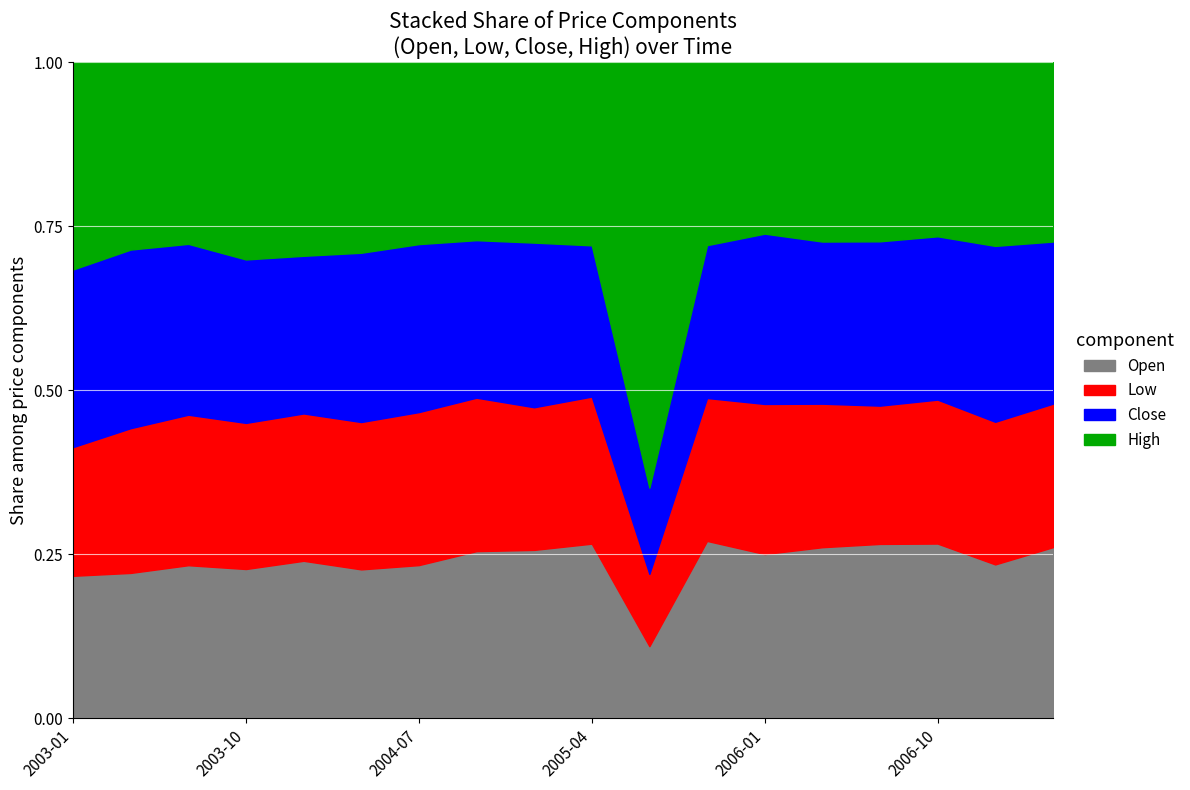

Between 2003-01 and 2004-07, which is larger?

2004-07